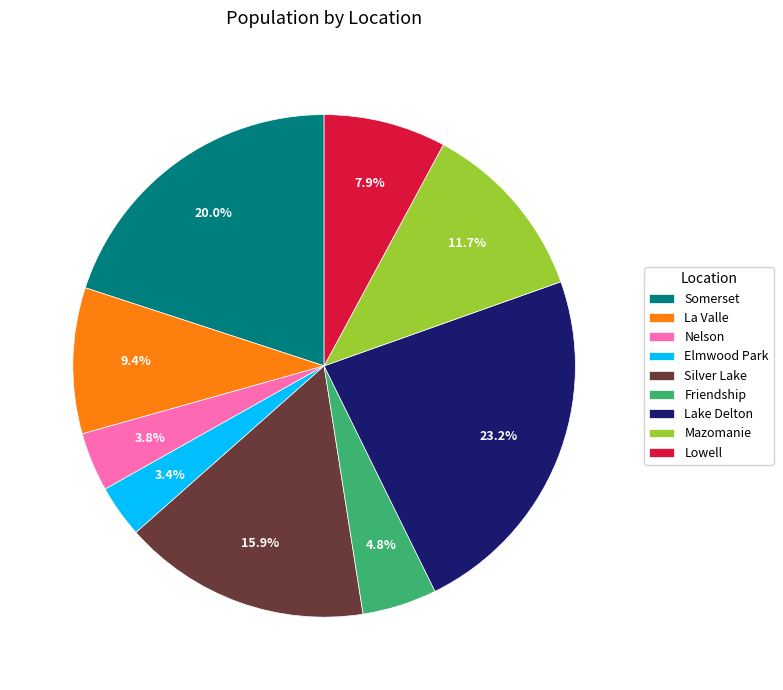

How many slices are in this pie chart?

9